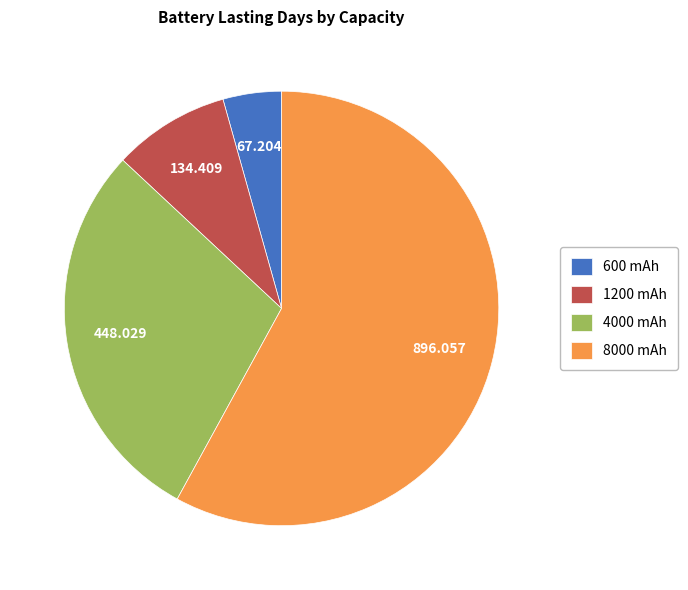

What is the smallest slice in the pie chart?

600 mAh